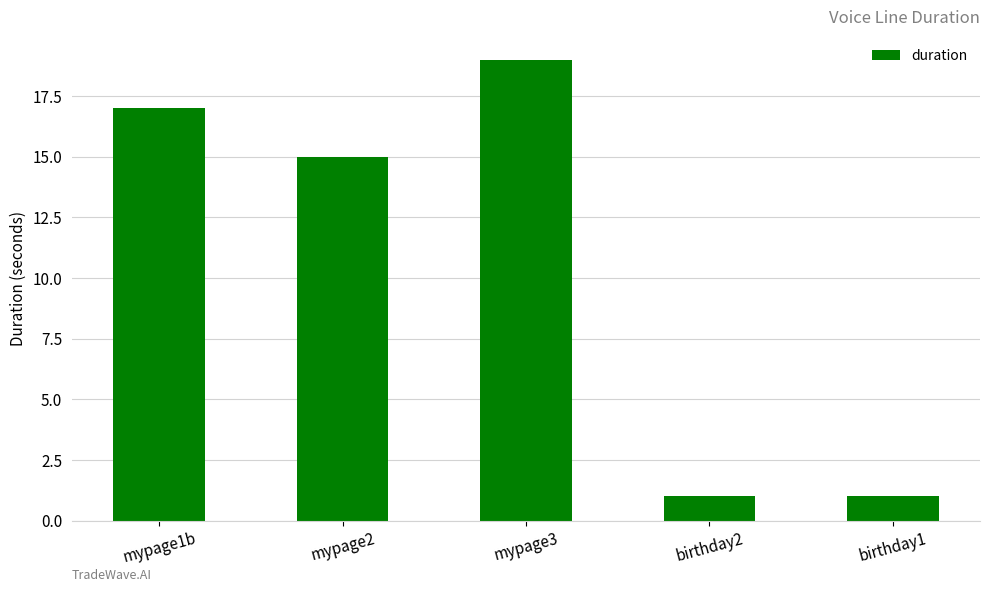

What is the value of the 3rd bar from the left?

19